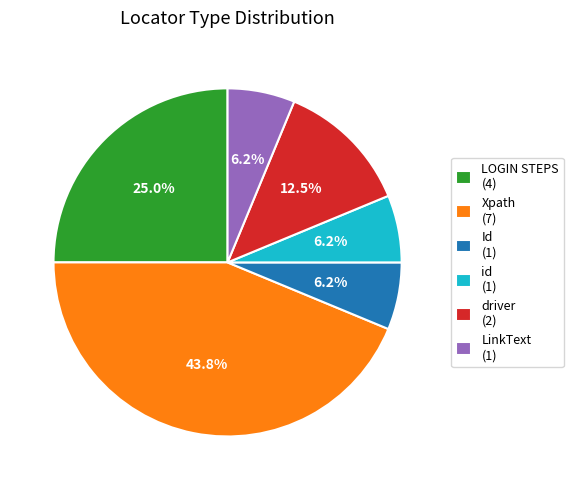

Is the sum of Xpath (7) and driver (2) greater than half?

Yes